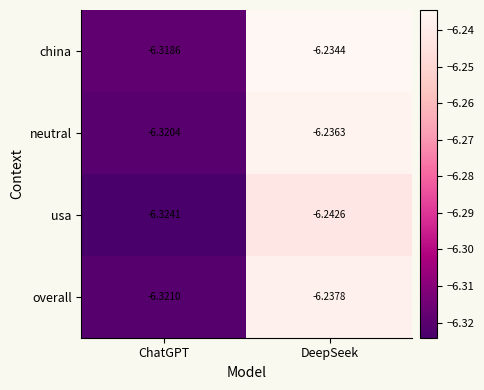

Which label corresponds to the largest value in the chart?

DeepSeek